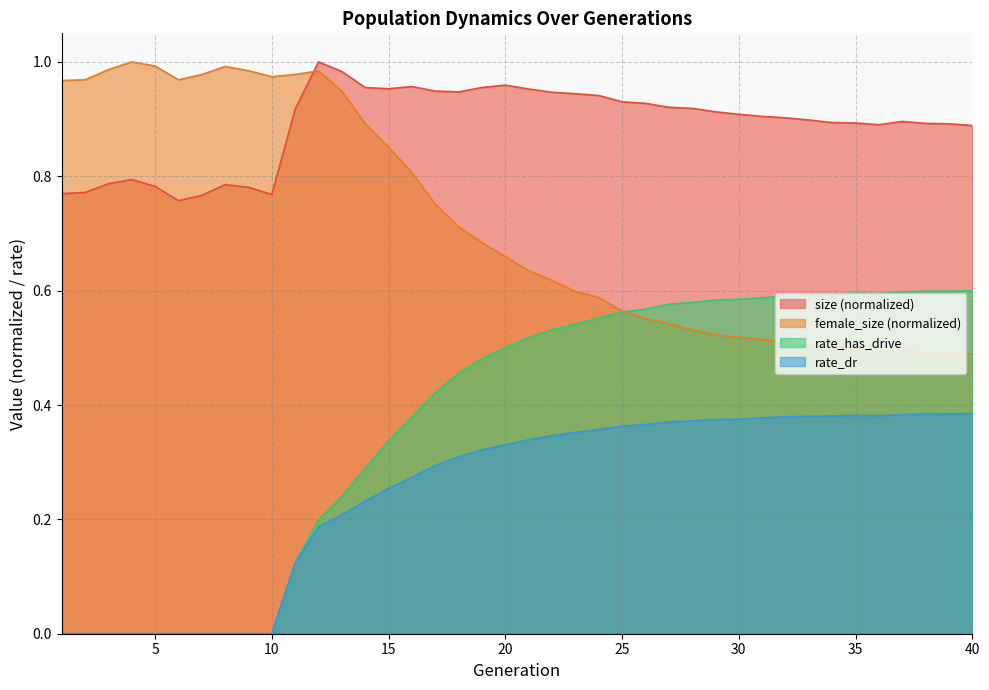

How many interior local valleys does the size series have?

5